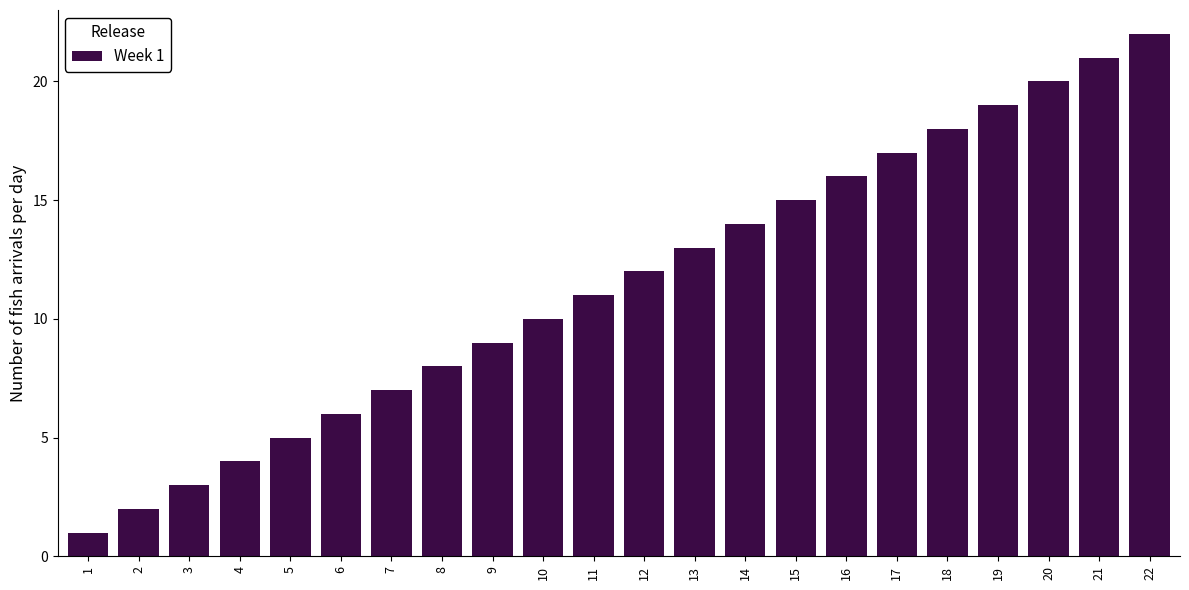

What is the difference between the maximum and second lowest values?

20